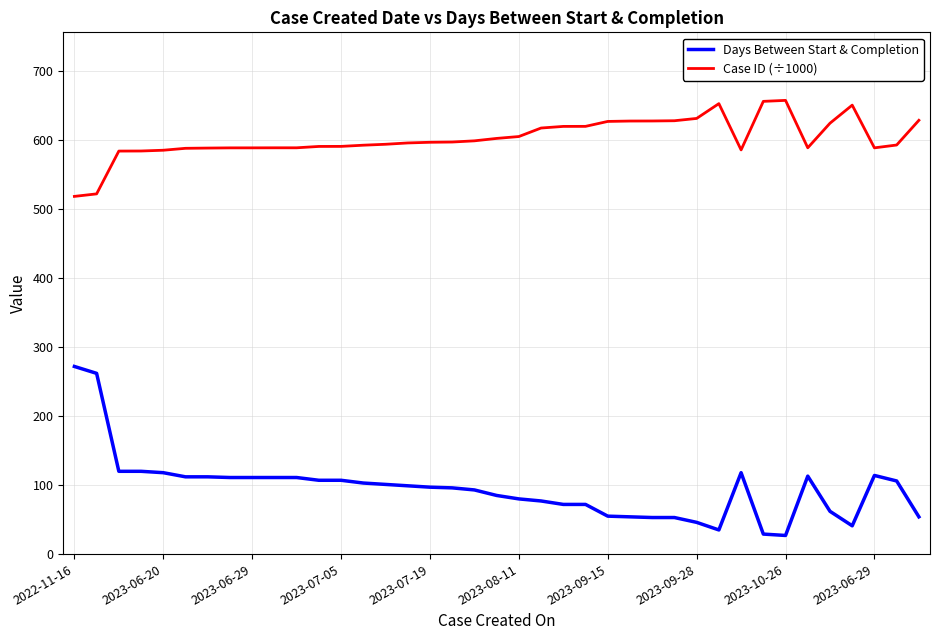

List the series in order of their peak value, highest first.

Case ID (÷1000), Days Between Start & Completion